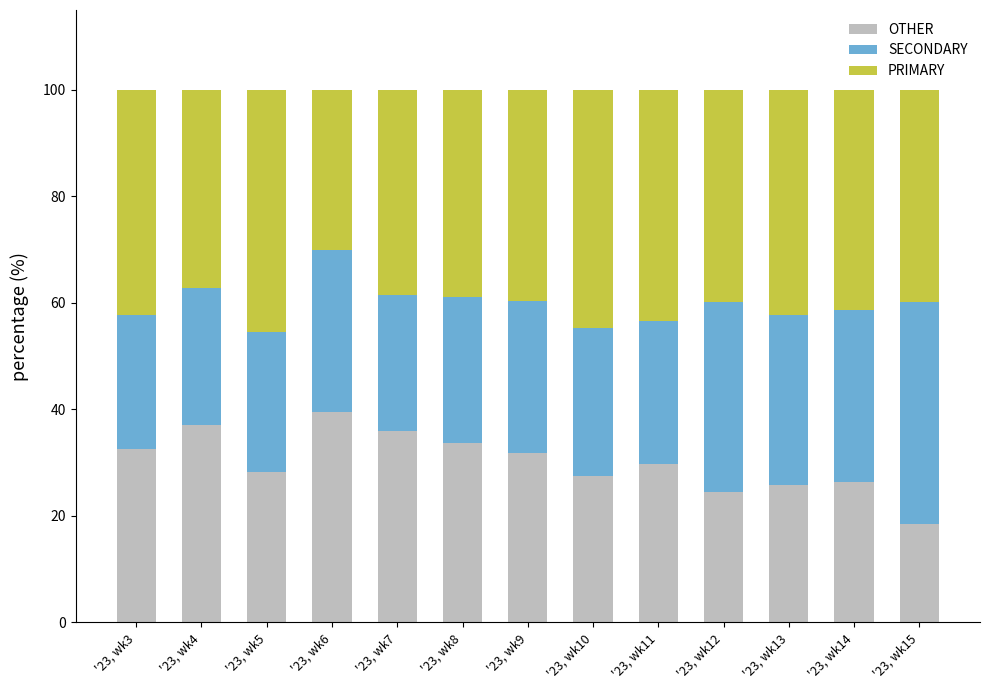

Is it true that OTHER equals 22.0 at '23, wk7?

False